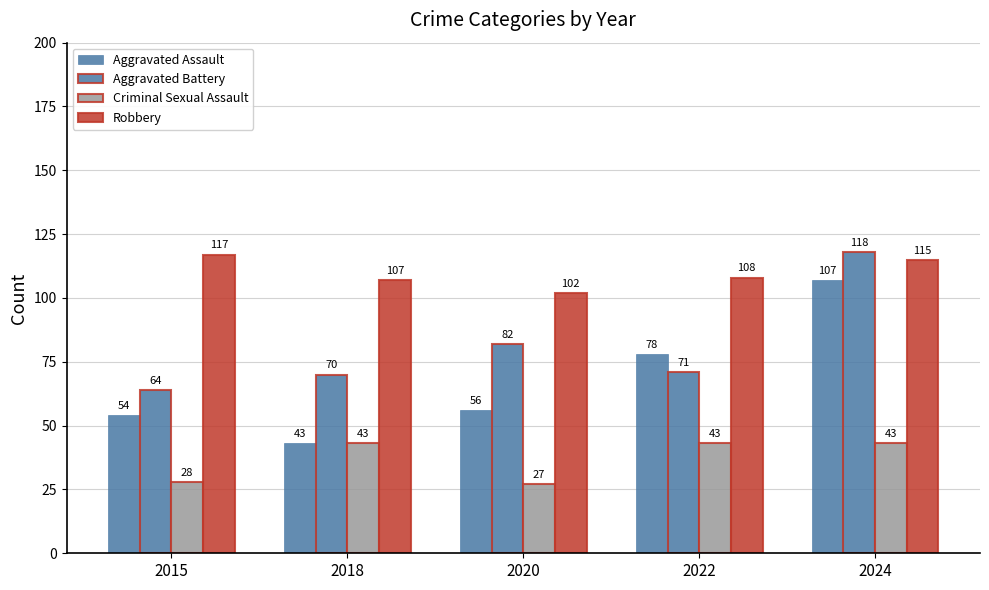

Are the bars grouped side by side (vs. stacked)?

Yes